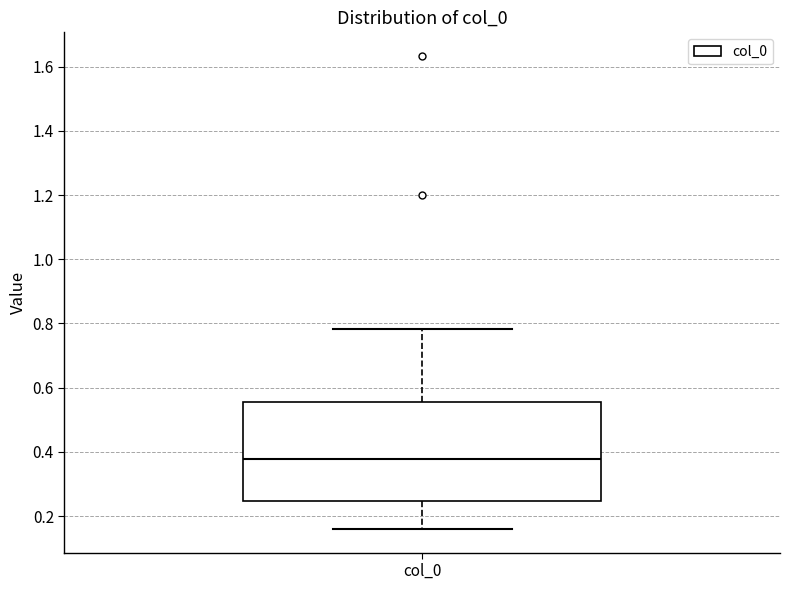

Transcribe this box plot: give where the median line is, the range the box spans, and where the two whiskers end, as read against the y-axis. The values are not printed on the chart, so give them approximately, as read against the axis.

median 0.38, box 0.24 to 0.56, whiskers 0.16 to 0.78